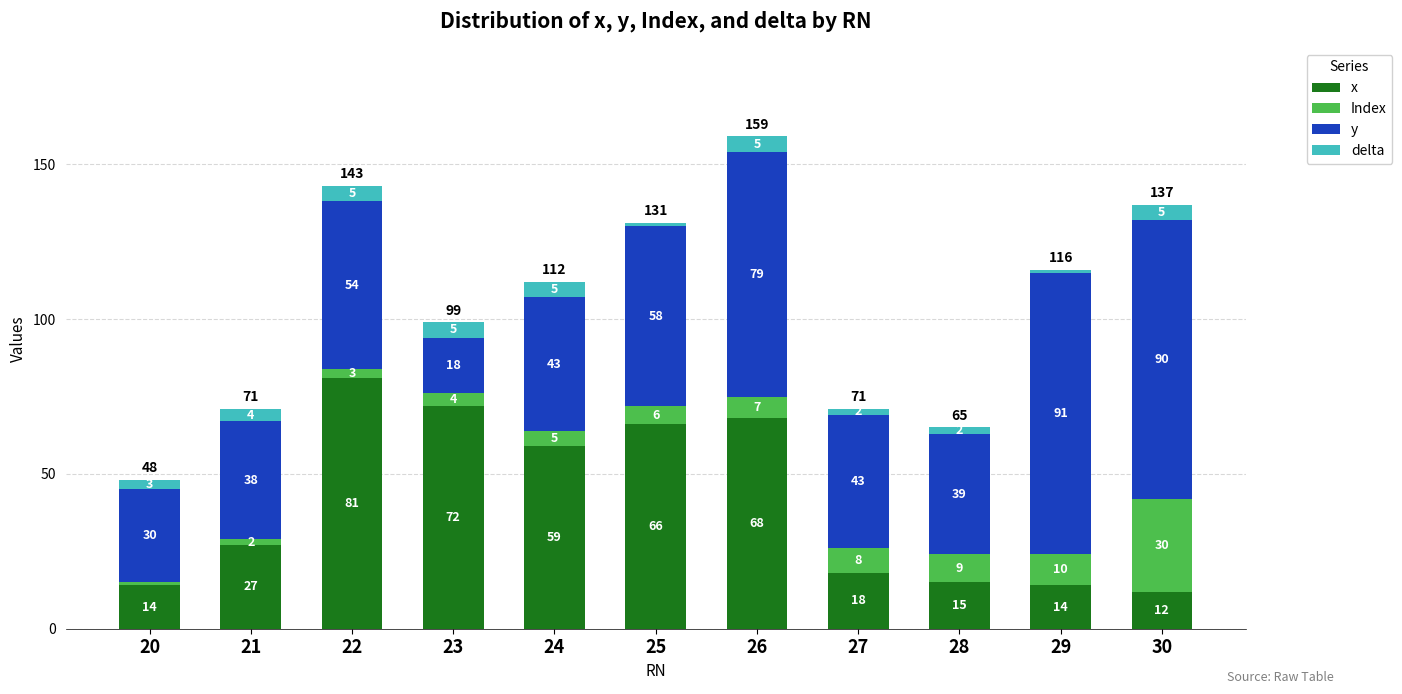

What is the minimum value for x?

12